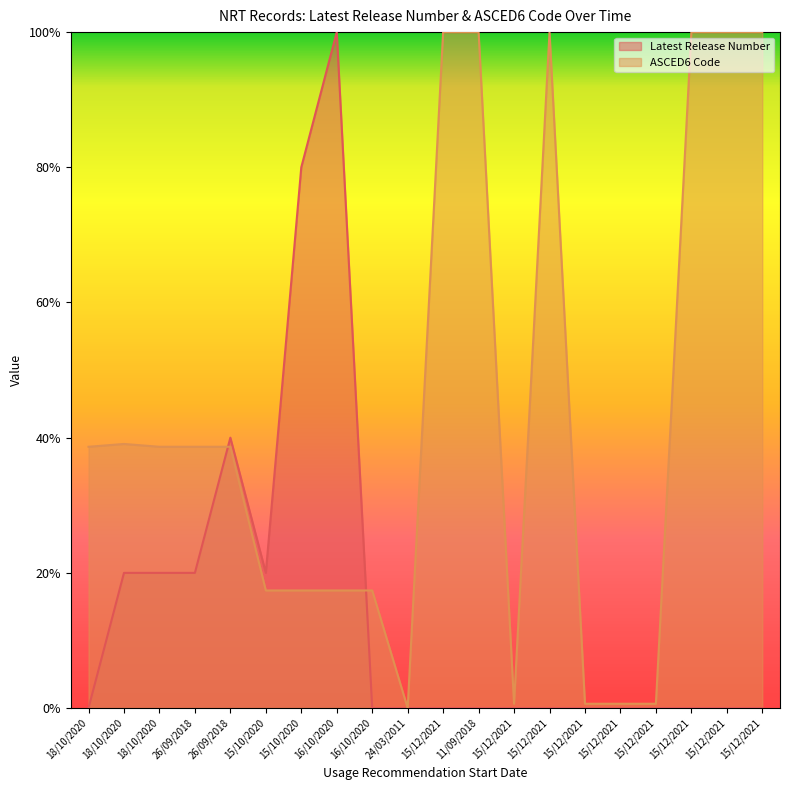

Where is Latest Release Number nearest to the value 0?

18/10/2020